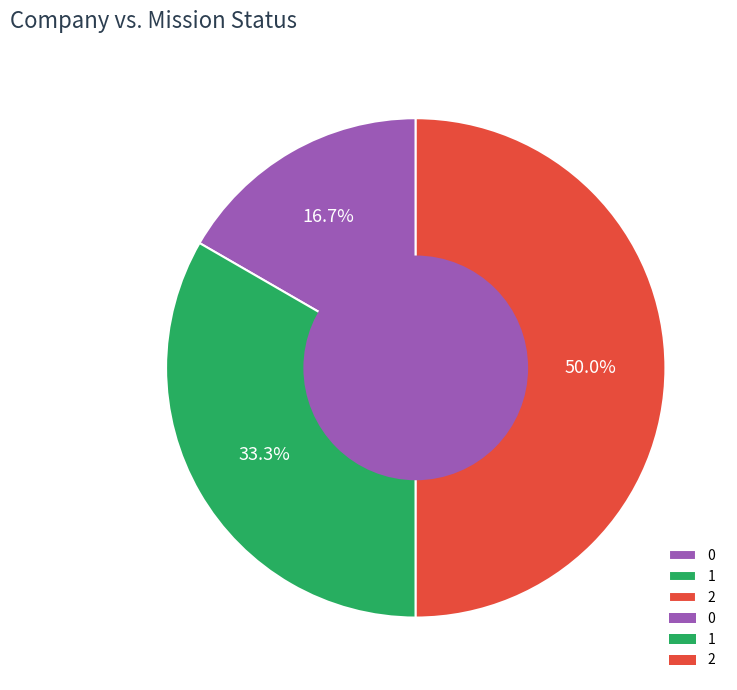

The 1 slice represents 47% of the pie. True or false?

False